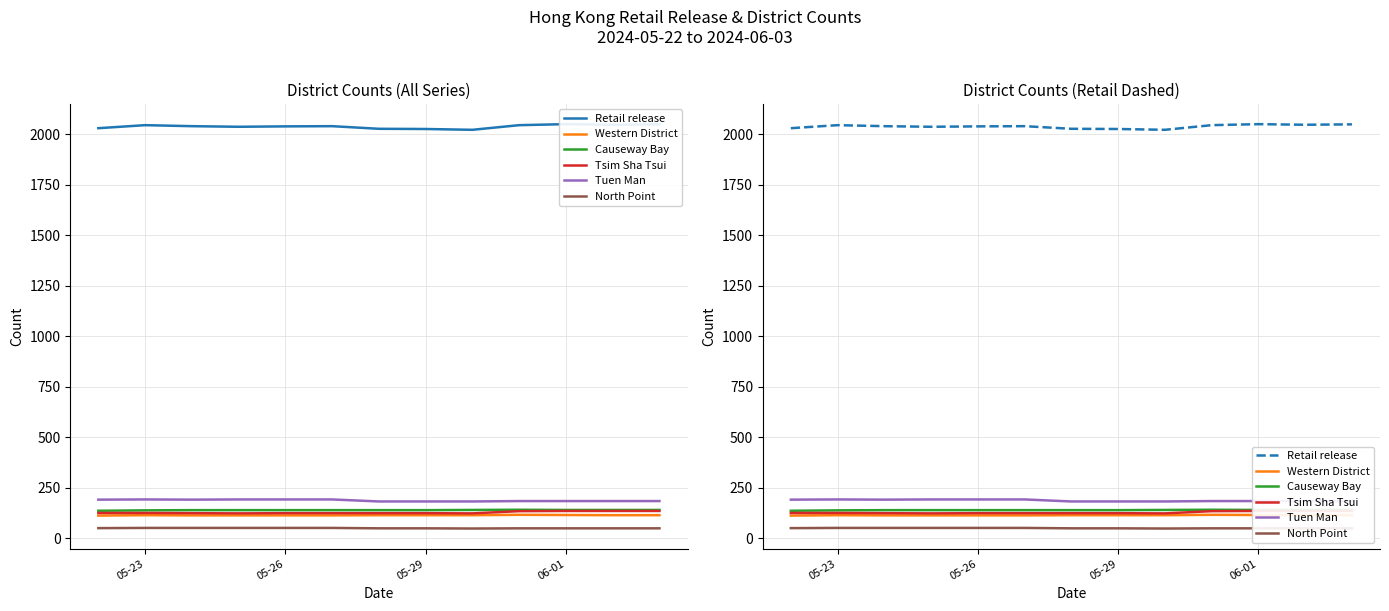

True or false: Causeway Bay and North Point intersect in this chart.

False